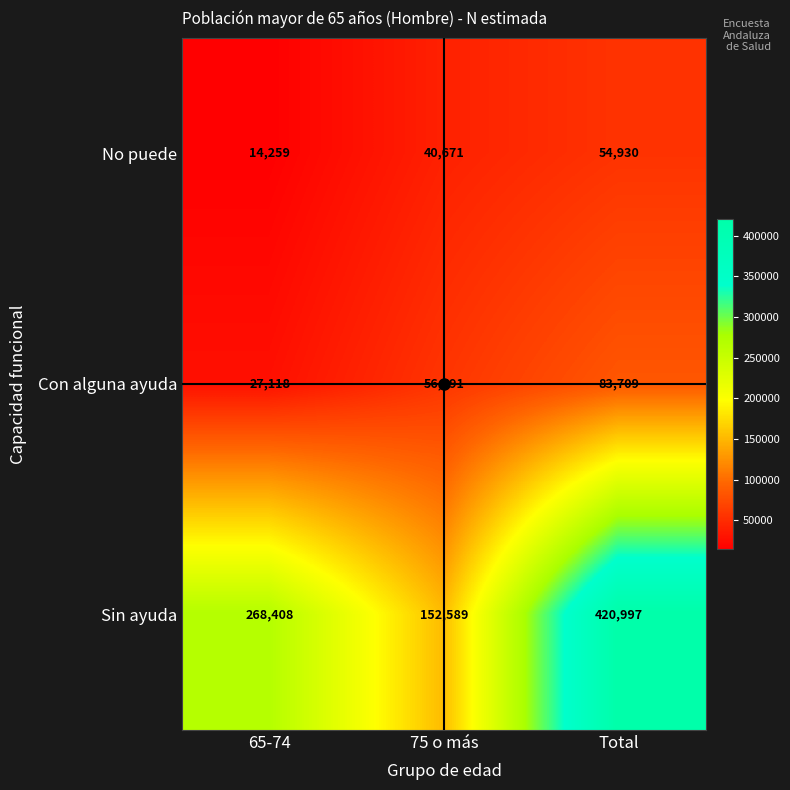

What is the difference between the highest and lowest values at 75 o más?

111918